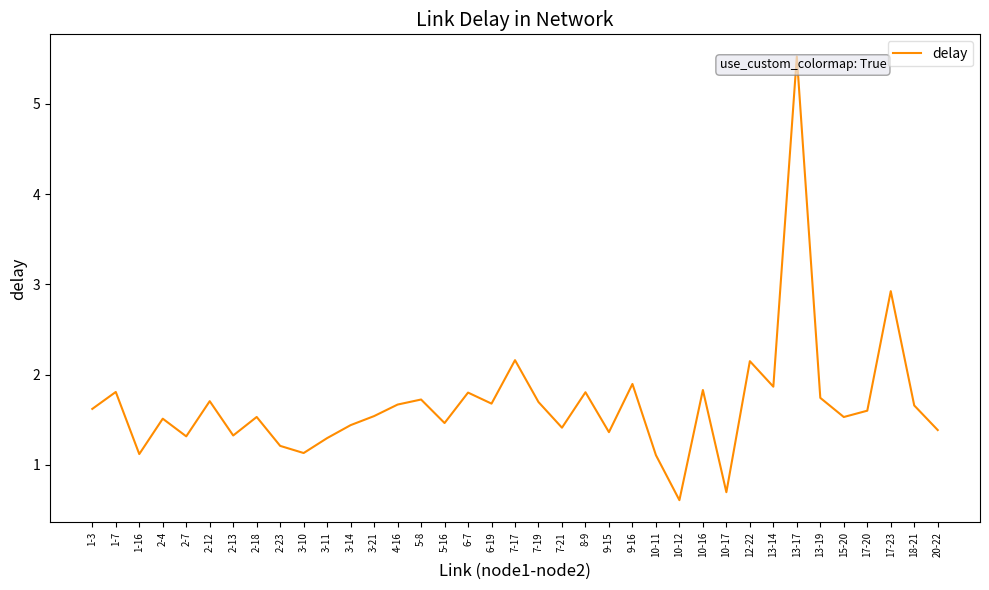

What is the difference between the maximum and minimum values?

4.9